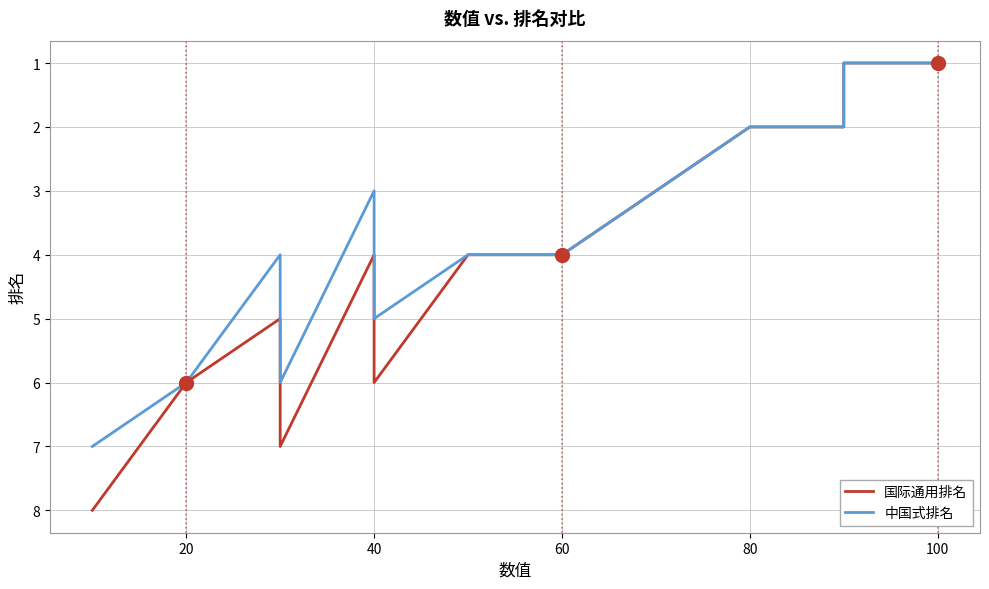

True or false: 国际通用排名 and 中国式排名 cross at least once.

False